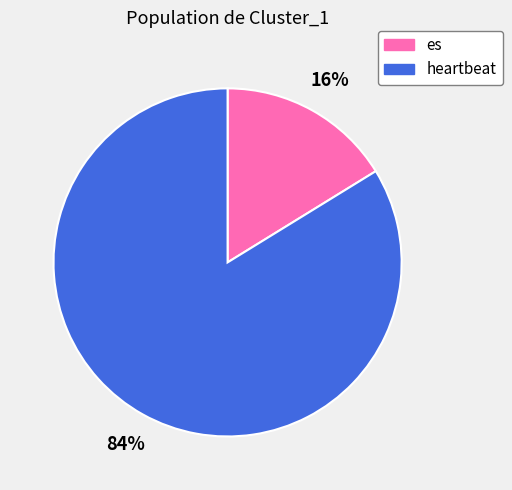

How many slices are in this pie chart?

2